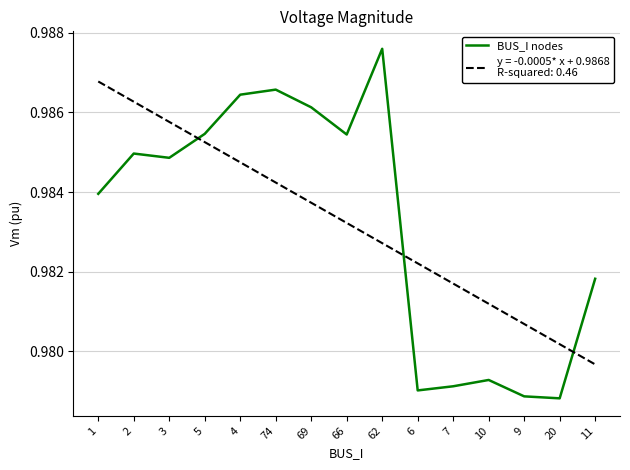

Which category has the highest value across all series?

62